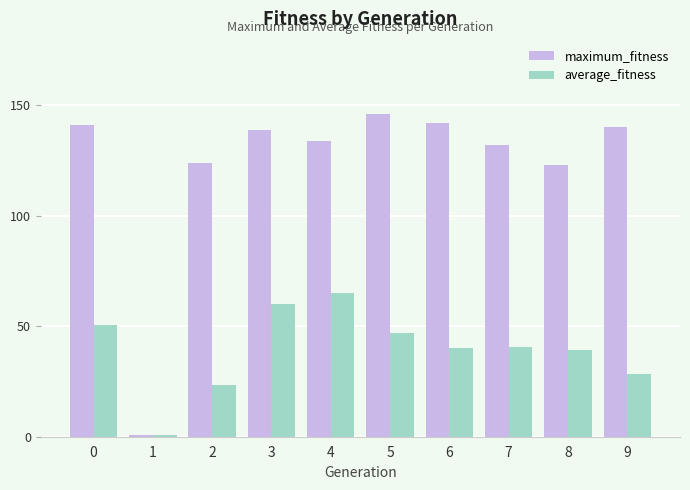

What is the difference between the highest and lowest values at 2?

100.7